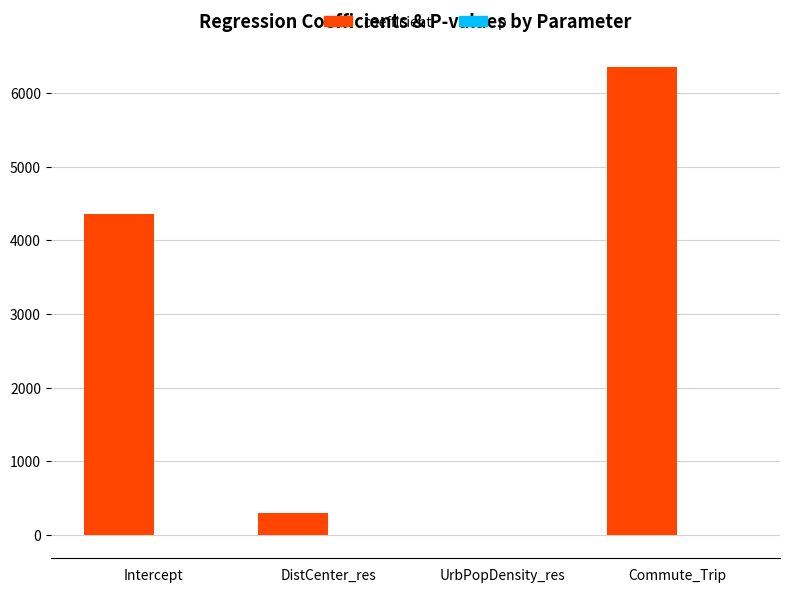

What is the maximum value shown in the chart?

6351.0